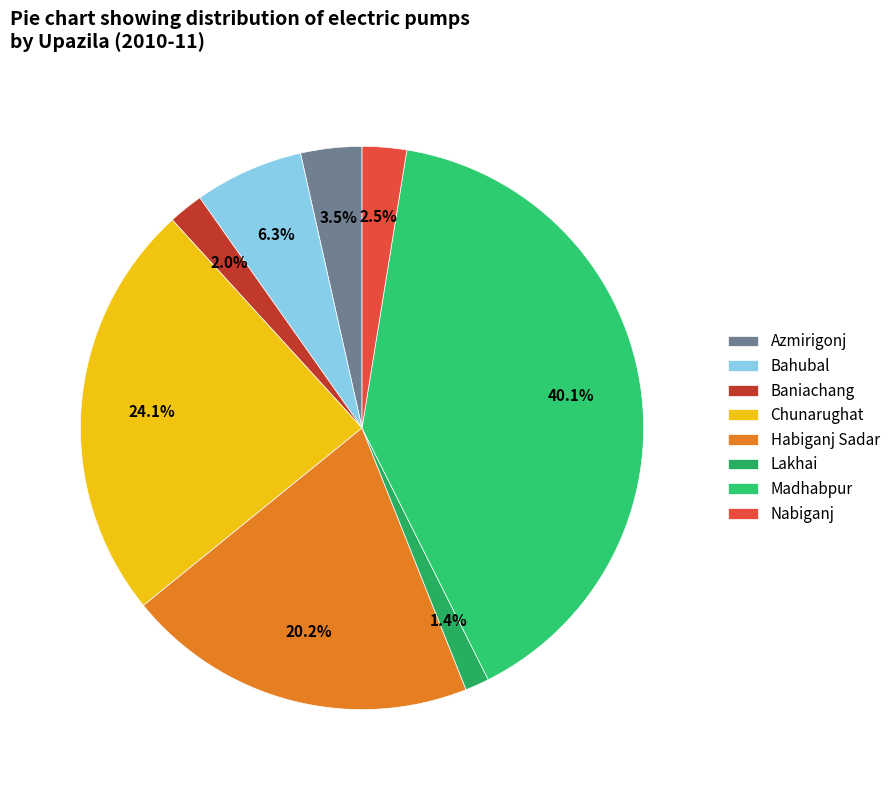

Is Habiganj Sadar the majority of the pie?

No